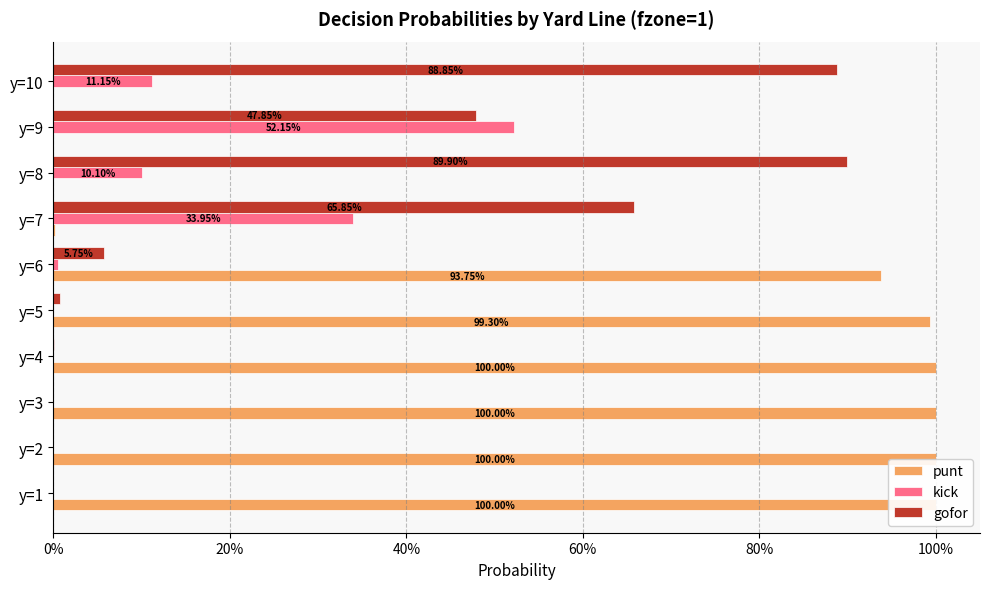

Rank the series by their maximum value, from highest to lowest.

punt, gofor, kick